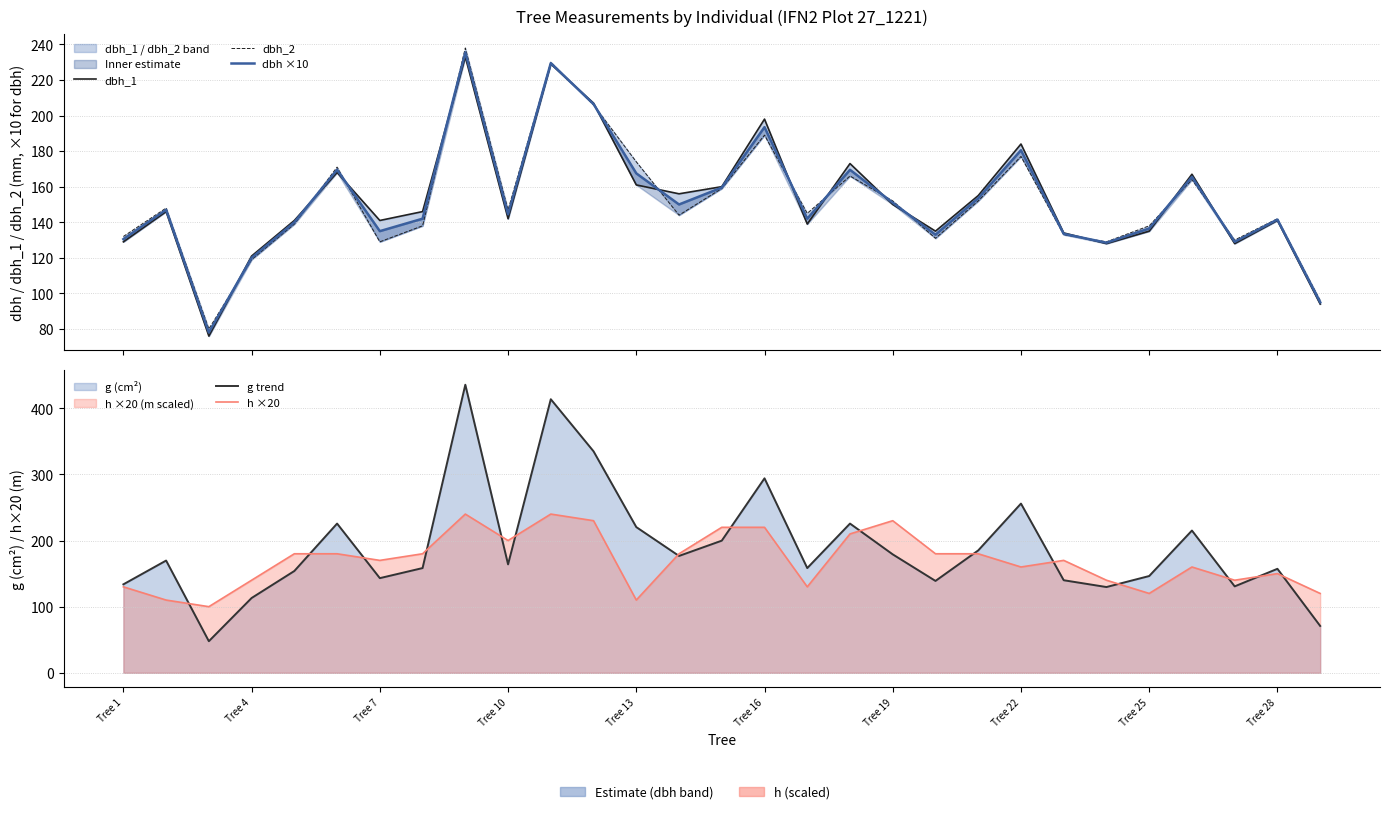

Does the chart display data point markers on the line(s)?

No